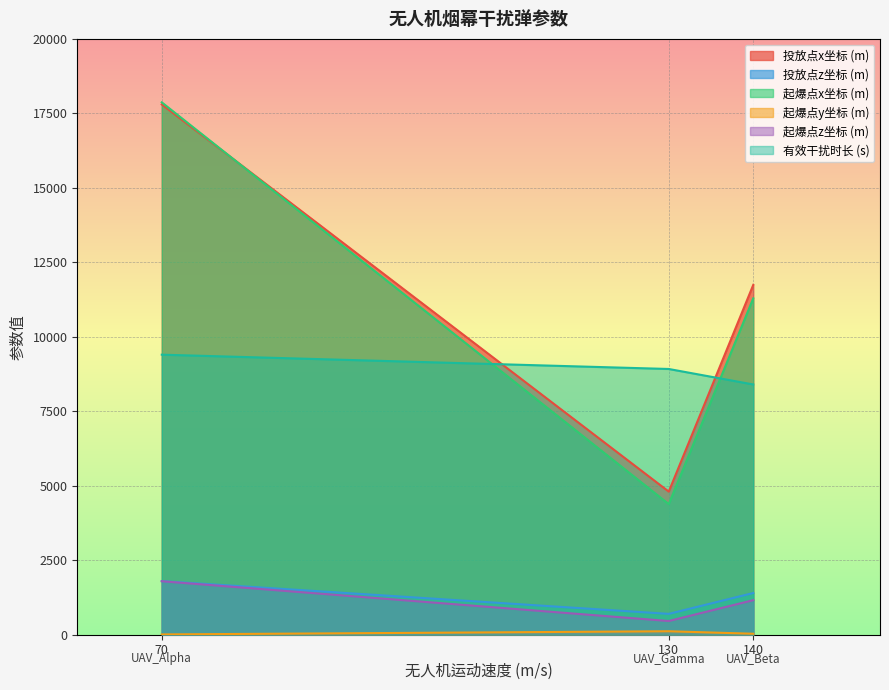

How many distinct data groups are displayed?

6